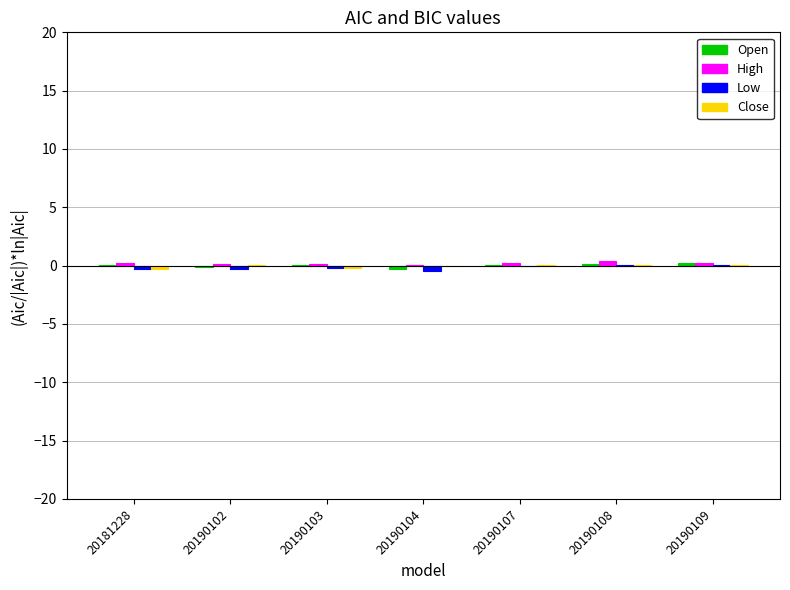

How many categories are shown in the chart?

7